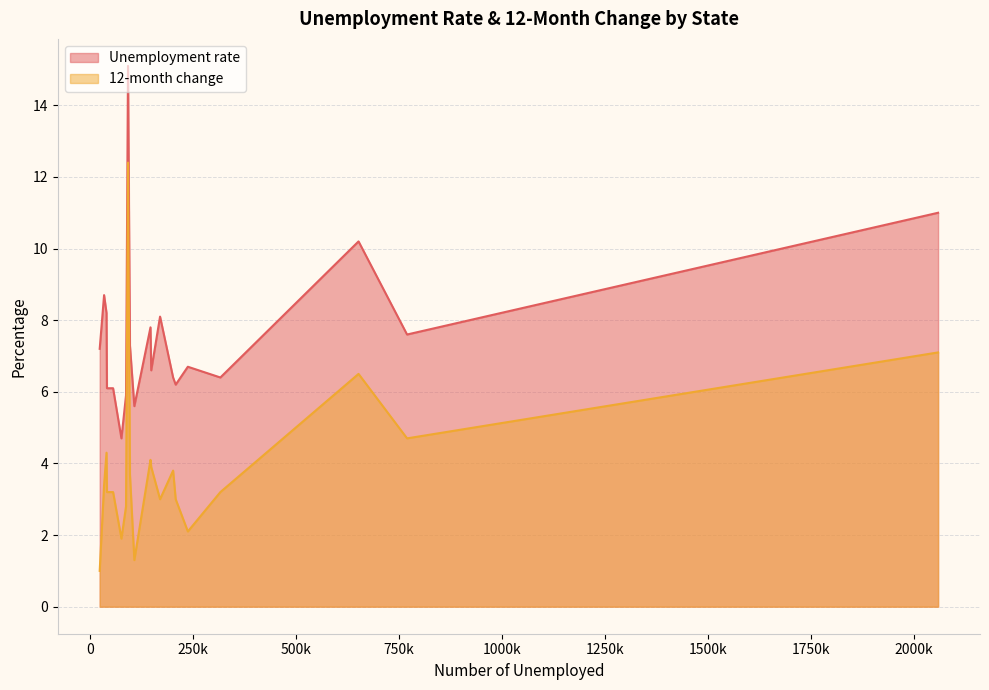

List the labels in order of Unemployment rate value, largest first.

Hawaii, California, Illinois, District of Columbia, Delaware, Louisiana, Connecticut, Florida, Arkansas, Alaska, Arizona, Alabama, Colorado, Georgia, Indiana, Idaho, Maine, Kansas, Kentucky, Iowa